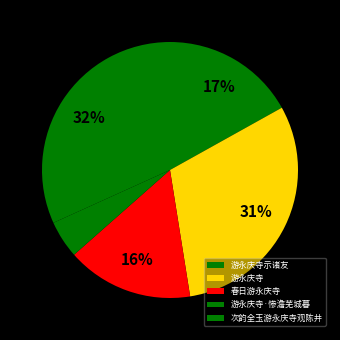

Is there any slice that represents more than half of the pie?

No